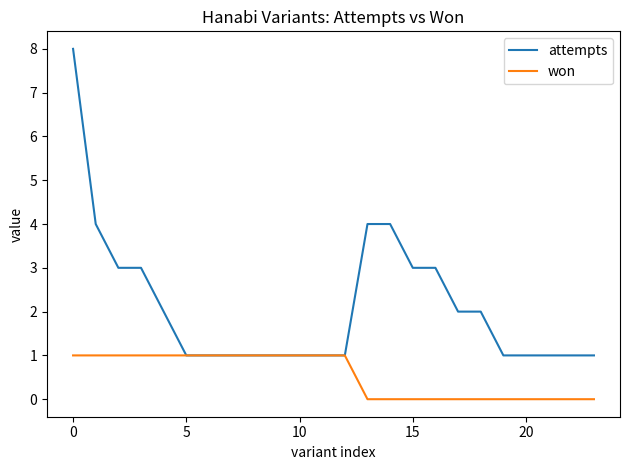

Which series has the largest total across all categories?

attempts